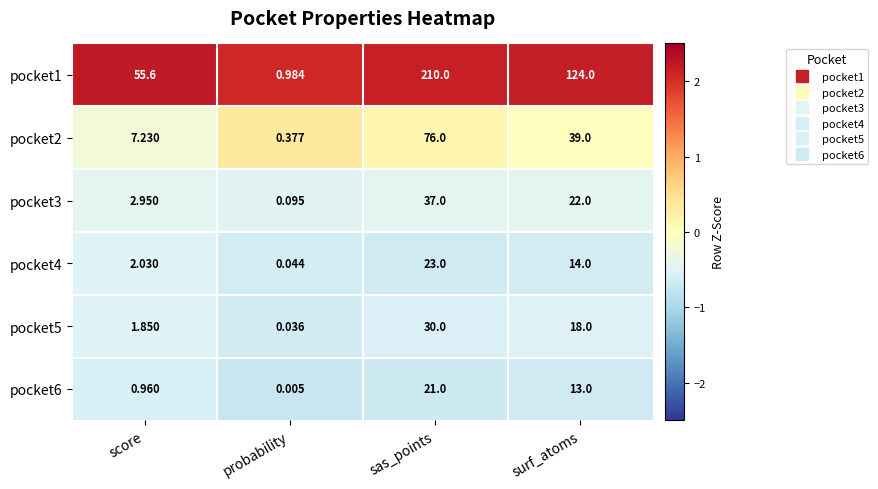

Which category has the lowest value across all series?

probability